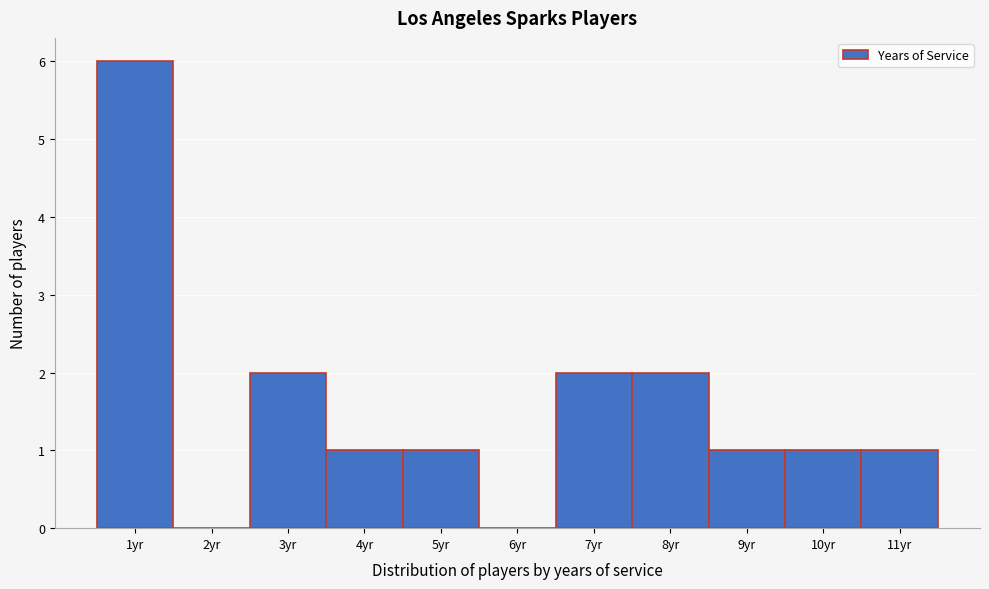

Reading left to right, transcribe this chart: for each bar, give the range it covers on the x-axis and its height. The values are not printed on the chart, so give them approximately, as read against the axis.

0.5 to 1.5: 6
1.5 to 2.5: 0
2.5 to 3.5: 2
3.5 to 4.5: 1
4.5 to 5.5: 1
5.5 to 6.5: 0
6.5 to 7.5: 2
7.5 to 8.5: 2
8.5 to 9.5: 1
9.5 to 10.5: 1
10.5 to 11.5: 1